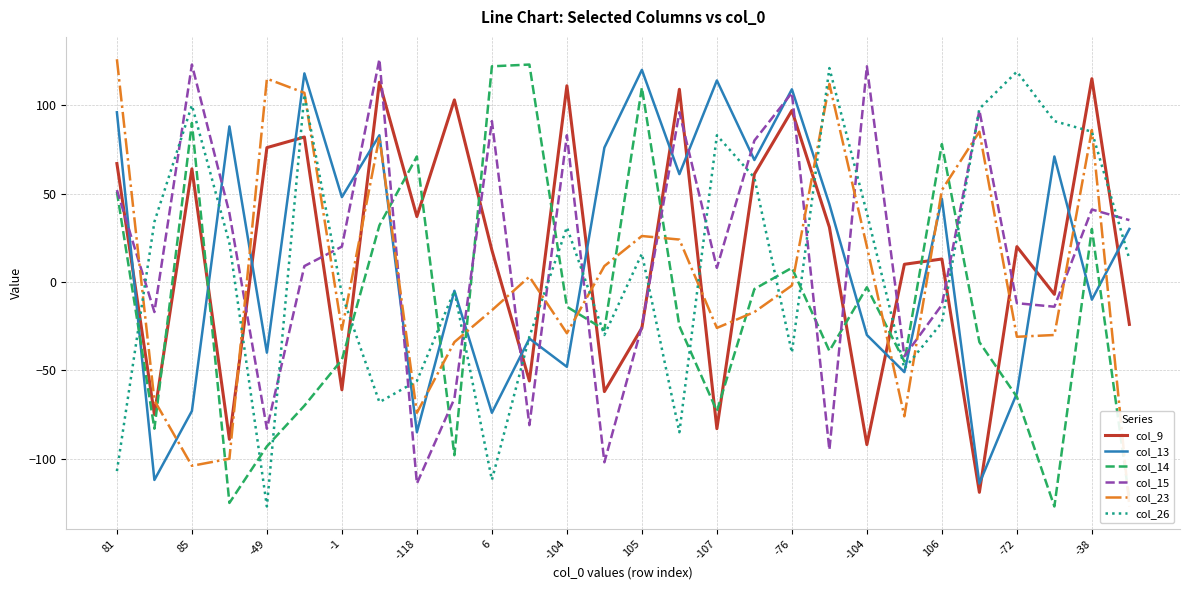

Which series has the widest spread of values?

col_23